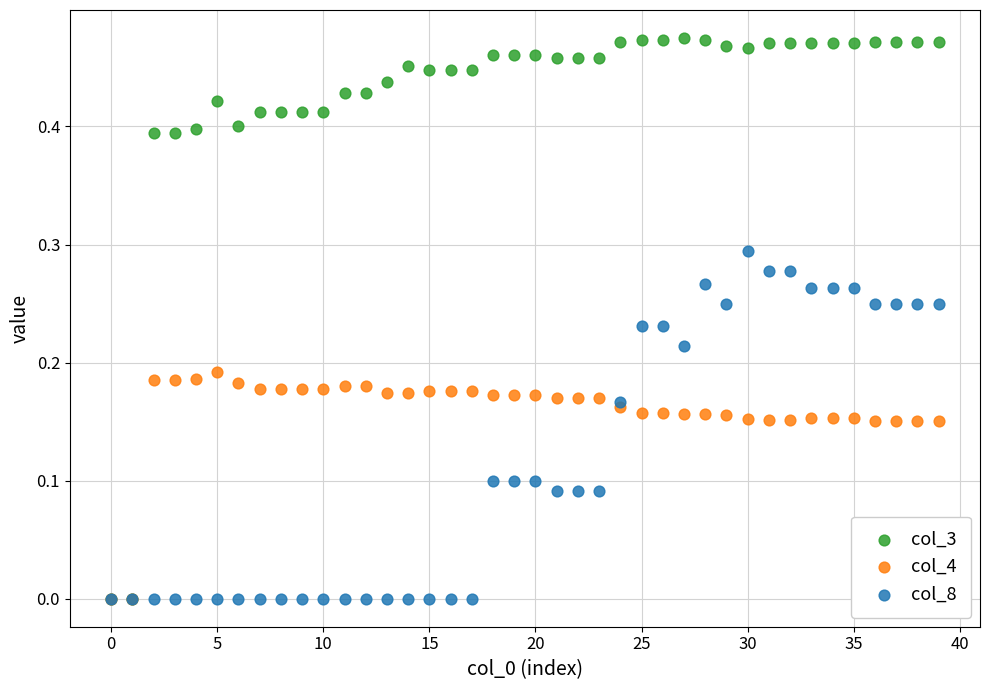

Which series has the widest spread of Y values?

col_3